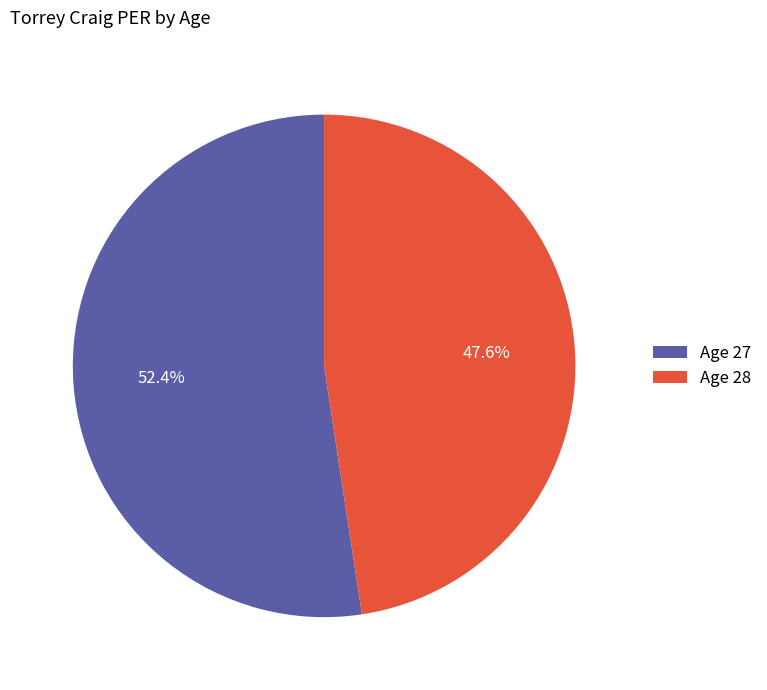

Which has a higher value, Age 28 or Age 27?

Age 27